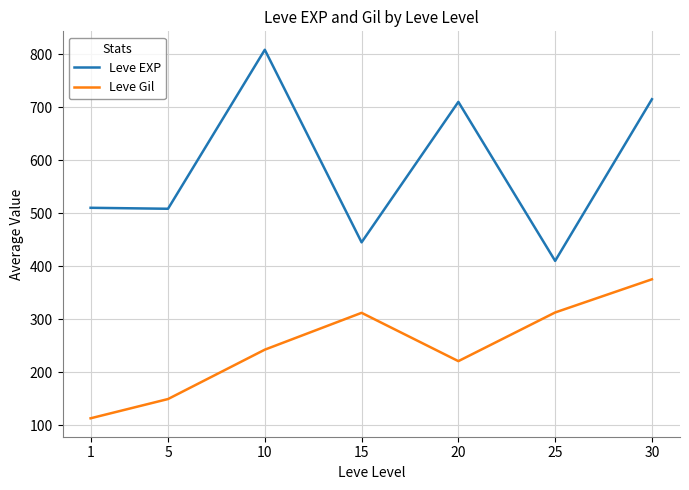

What are all the series names shown in the legend?

Leve EXP, Leve Gil